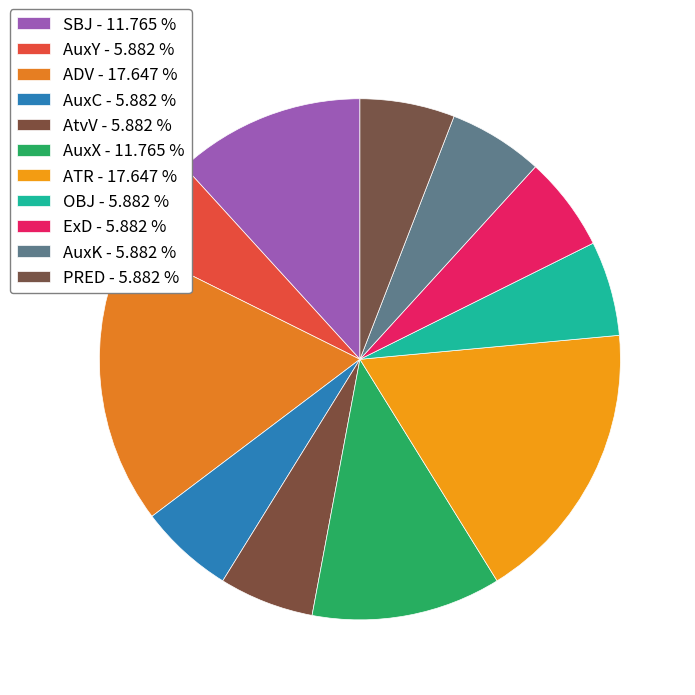

Does PRED represent more than half of the total?

No